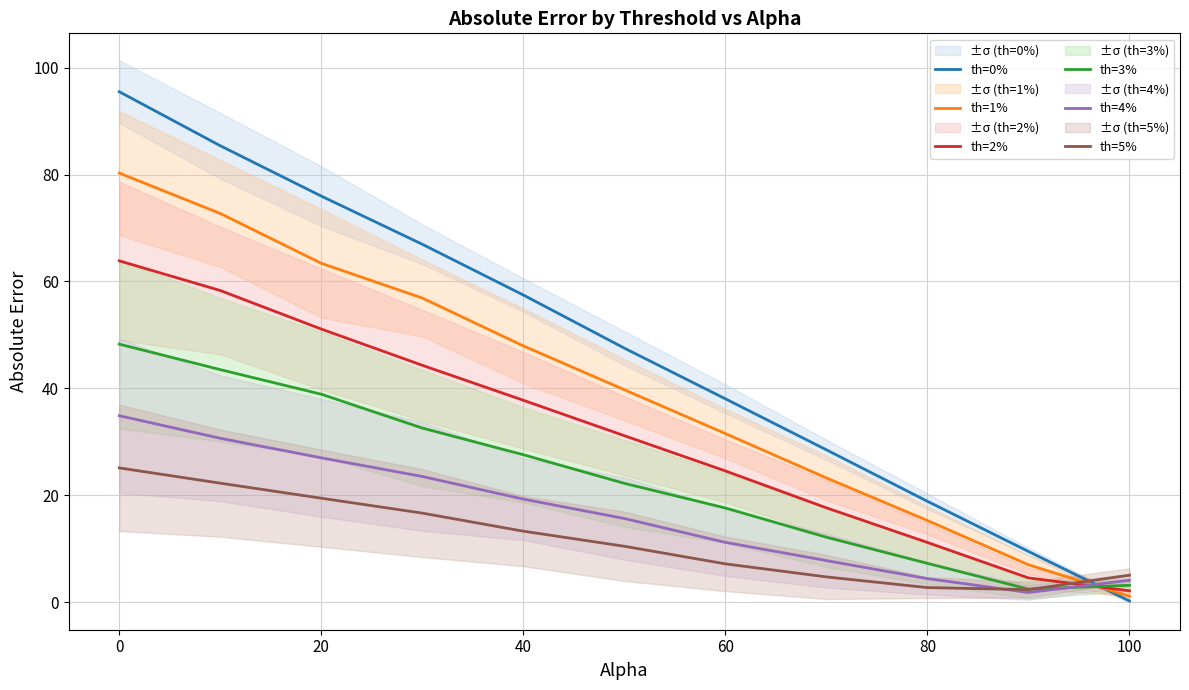

How many data points in th=4% are above 15?

6